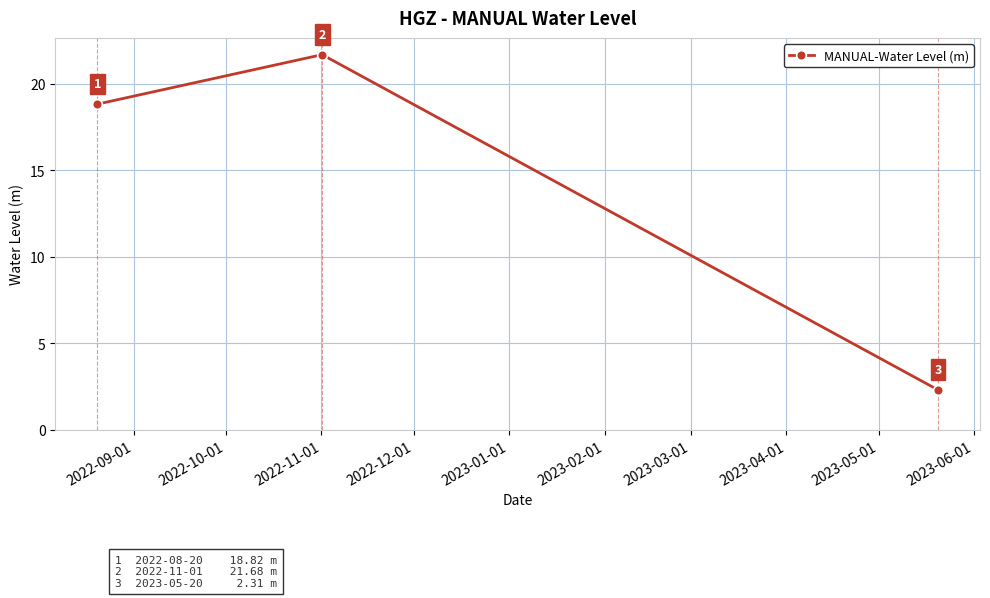

How many lines are shown in the chart?

1